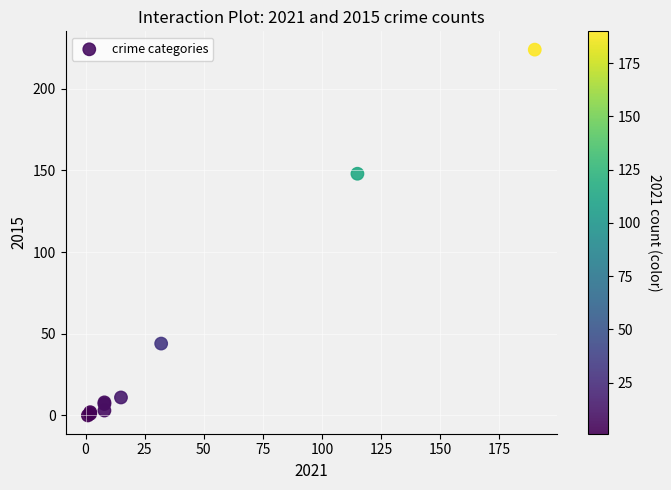

What Y value in the scatter plot is closest to 112?

148